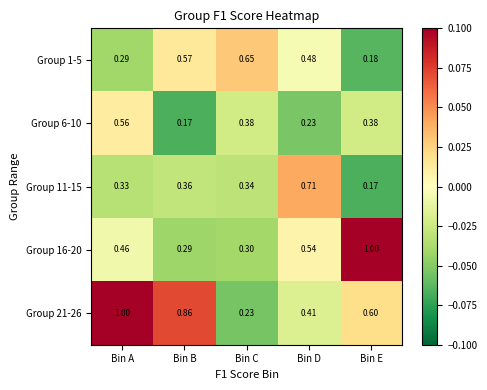

Which category has the lowest value in the Group 6-10 series?

Bin B